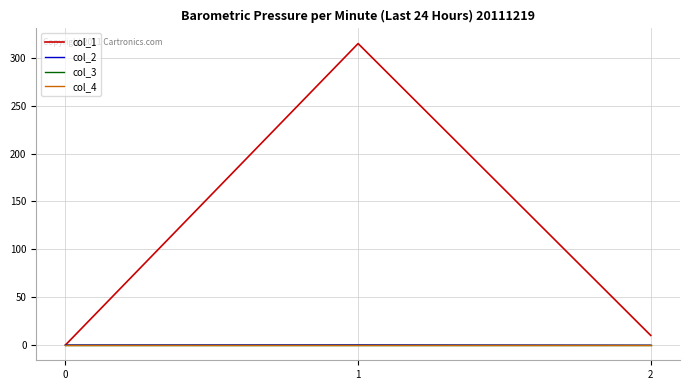

What is the value of the col_2 point at the 3rd from the left?

-0.2